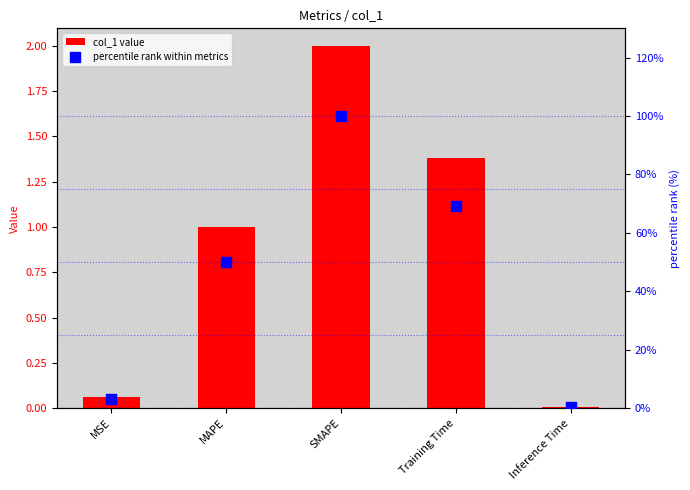

Which series reaches the minimum Y coordinate?

col_1 value